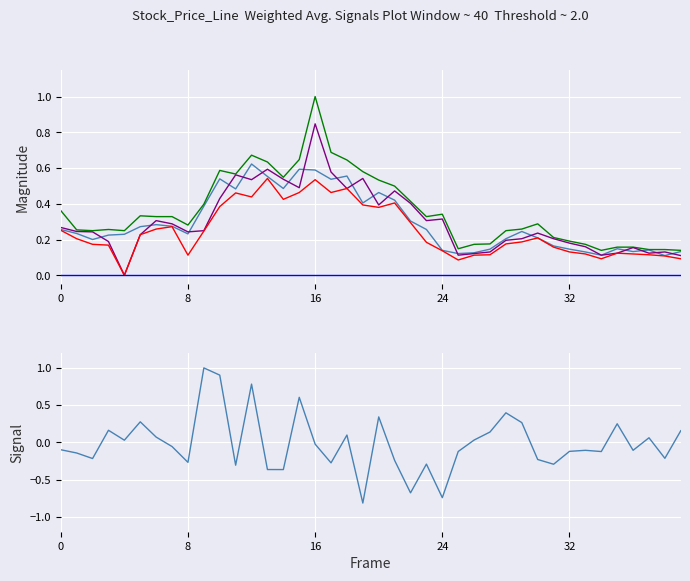

True or false: low has a value of 0.1 at 16.

False